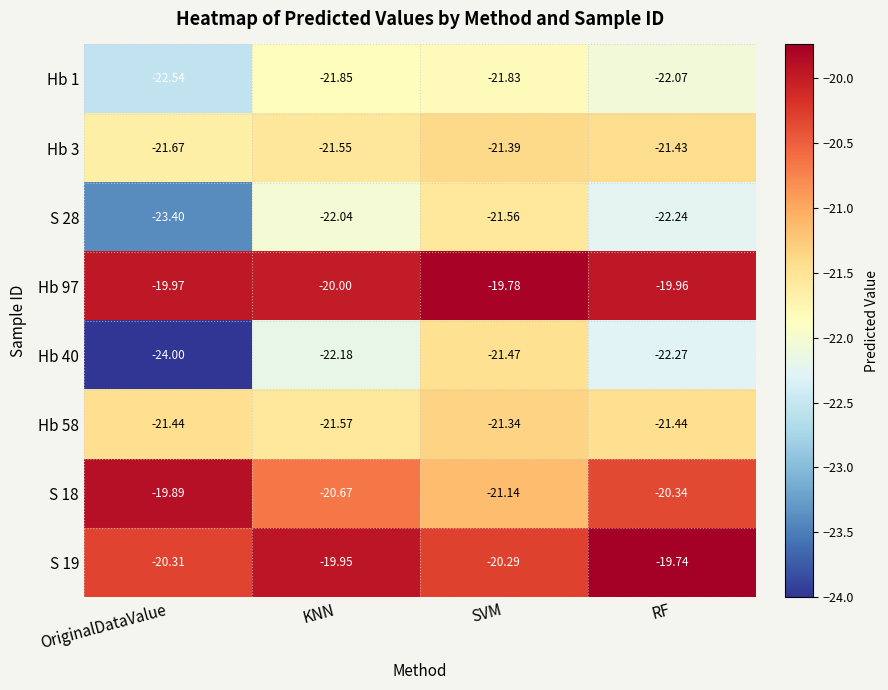

Rank the categories by Hb 97 value from highest to lowest.

SVM, RF, OriginalDataValue, KNN